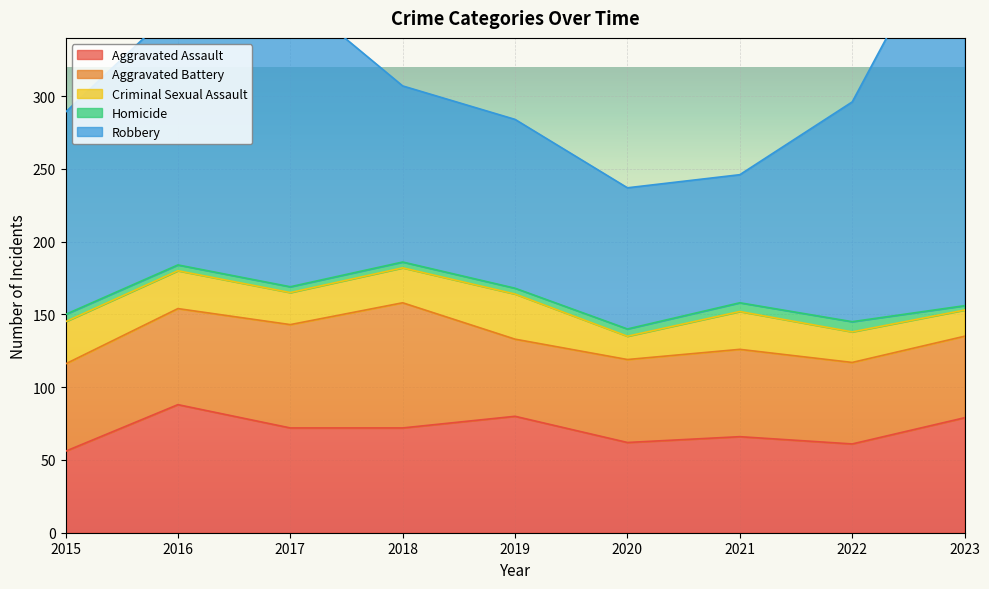

What is the total value across all series at 2015?

289